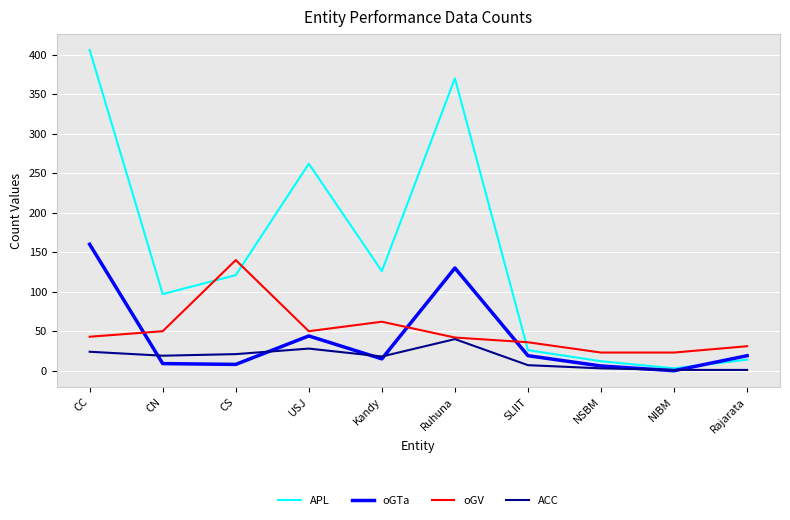

At which category does the chart reach its peak across all series?

CC